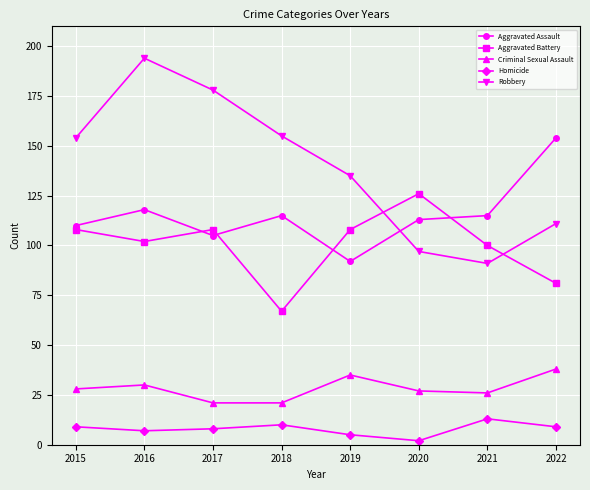

How many lines are shown in the chart?

5